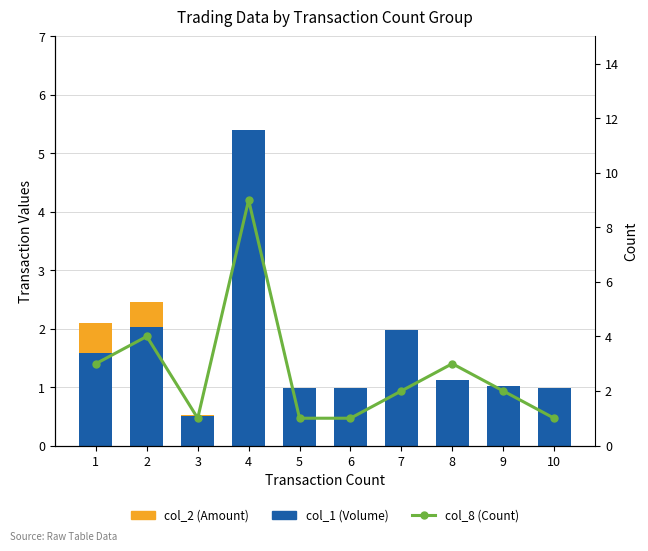

Rank the series by their average value, from highest to lowest.

col_8 (Count), col_1 (Volume), col_2 (Amount)